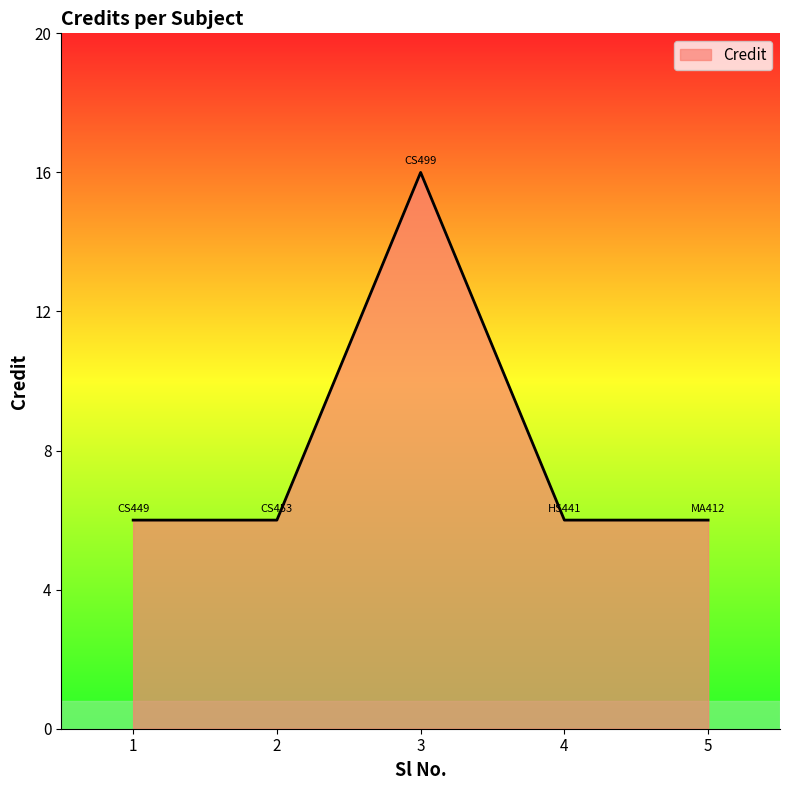

Which label corresponds to the largest value in the chart?

3